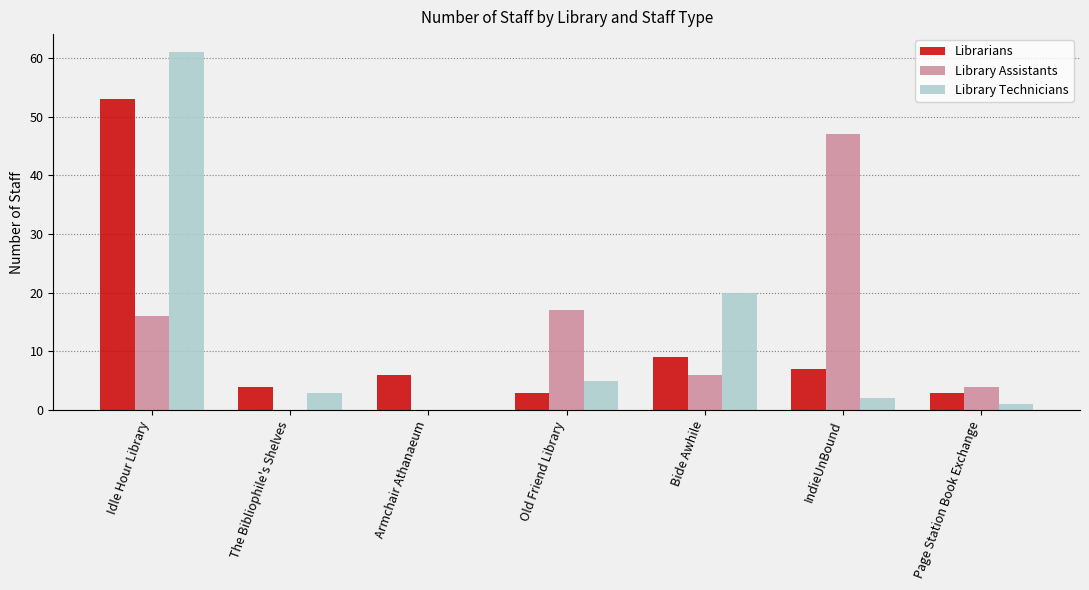

What is the spread (max minus min) of values at The Bibliophile's Shelves?

4